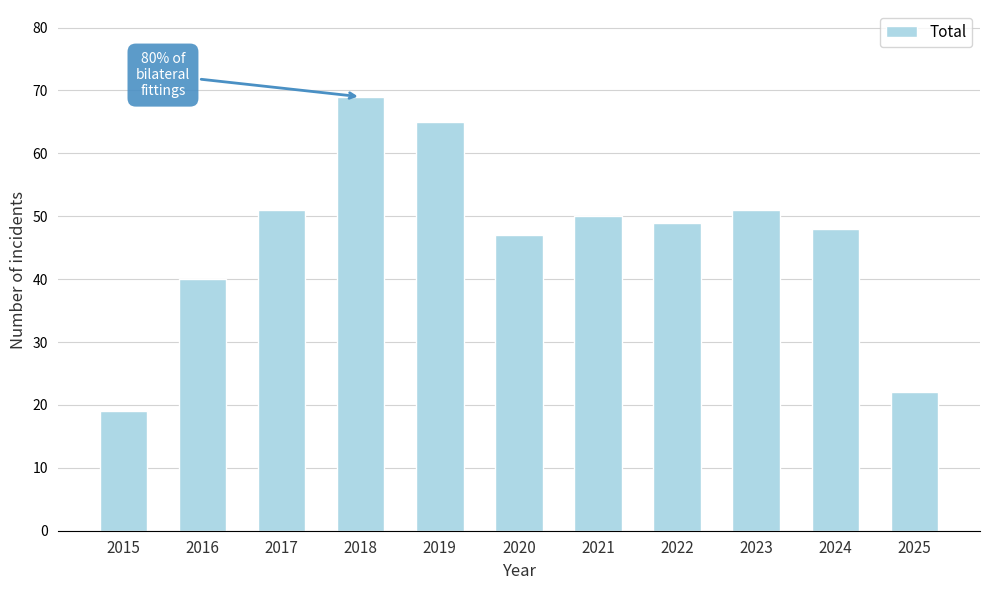

The value at 2020 is 66. True or false?

False